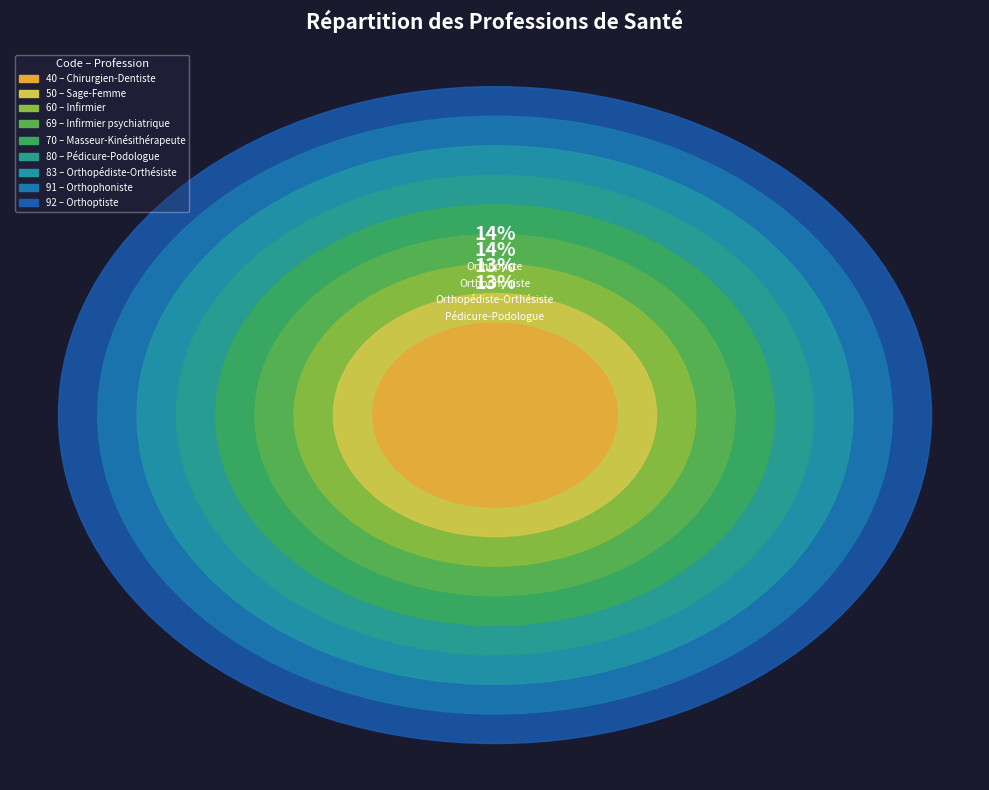

Combined, do Sage-Femme and Infirmier account for over 50%?

No